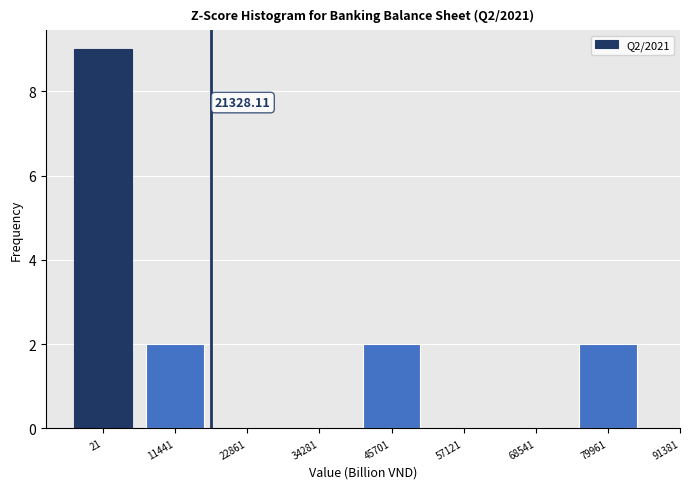

What is the sum of all values?

15